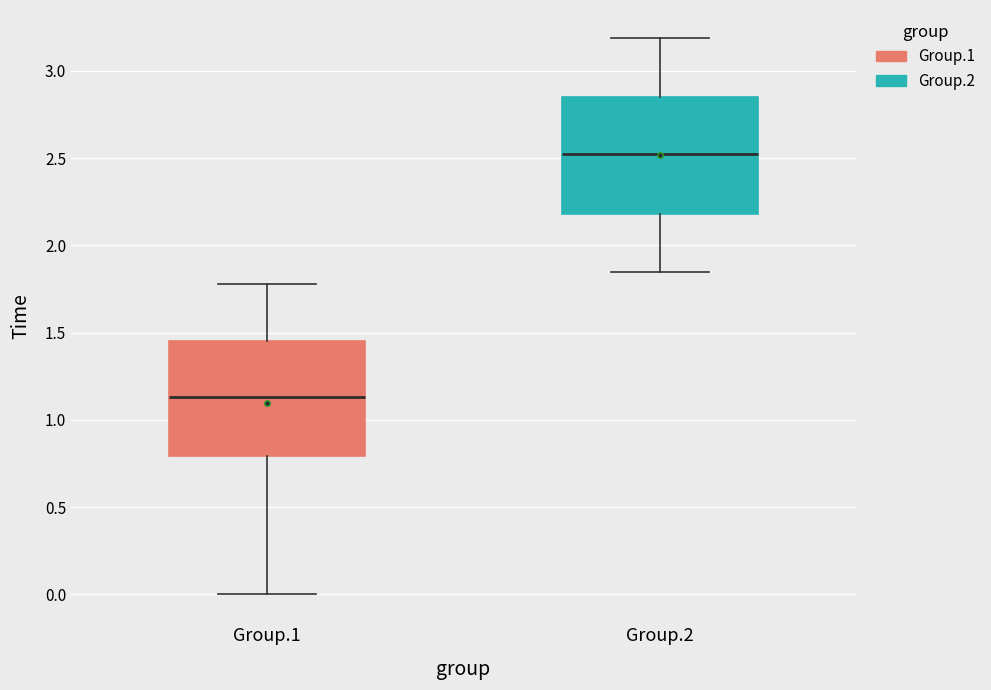

Which box has the highest median line?

Group.2